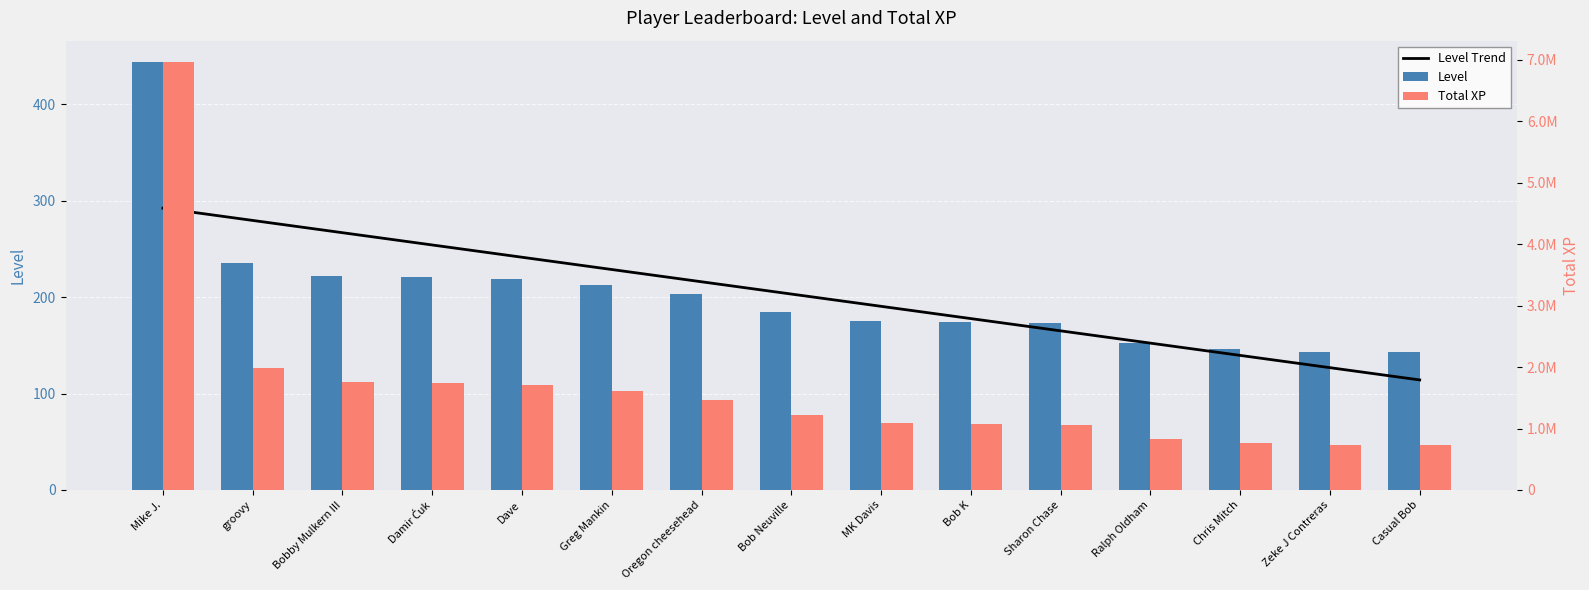

Between Bobby Mulkern III and Zeke J Contreras, which series saw the biggest shift?

Total XP